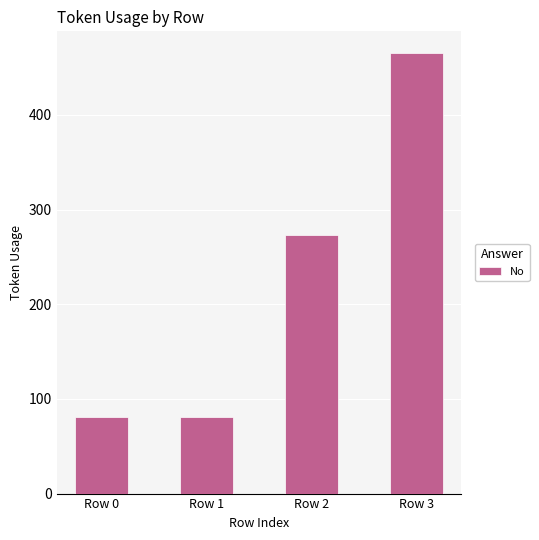

Is it true that the value at Row 2 is 406?

False